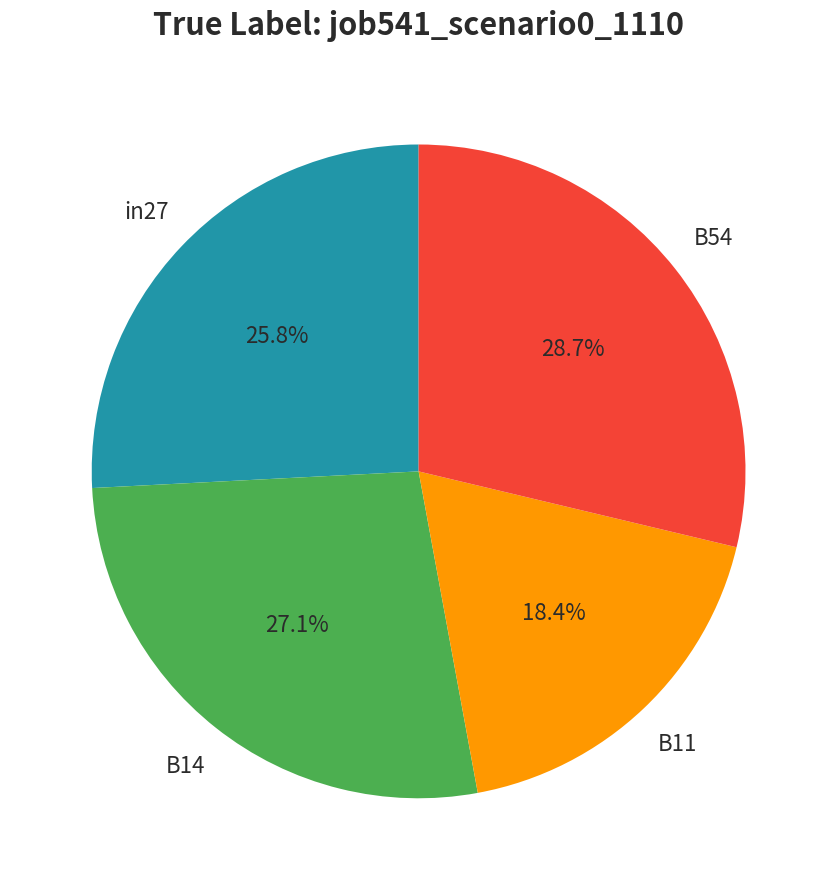

Is there any slice that represents more than half of the pie?

No